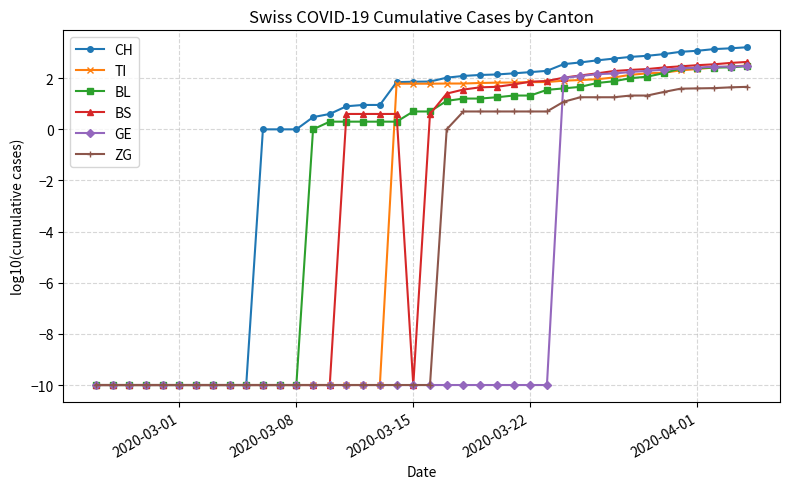

Which series has the largest total across all categories?

CH